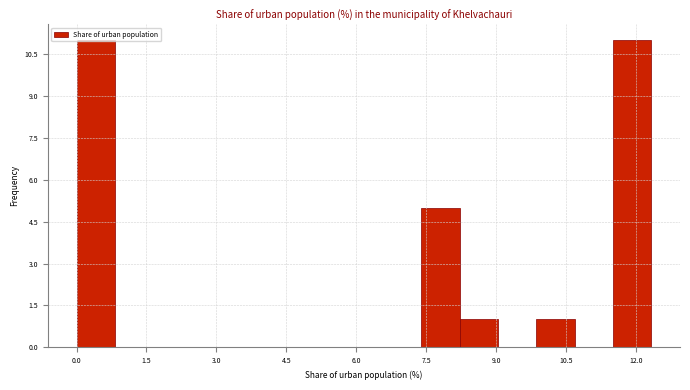

What is the height of the bar covering 7.4 to 8.2 on the x-axis? Neither the bar edges nor the heights are printed on the chart, so give them approximately, as read against the axes.

5